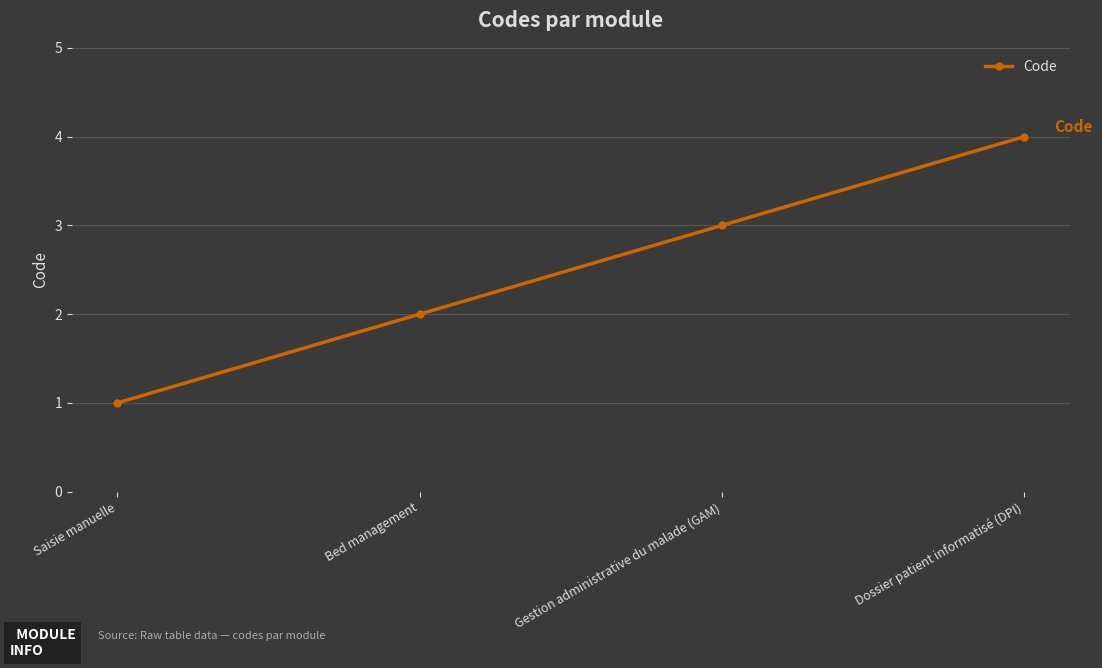

What is the value of the 2nd point from the left?

2